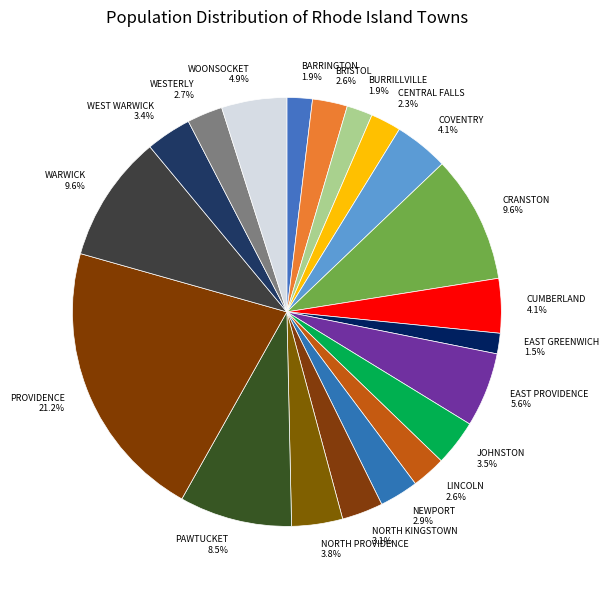

Does PROVIDENCE account for over 50% of the chart?

No